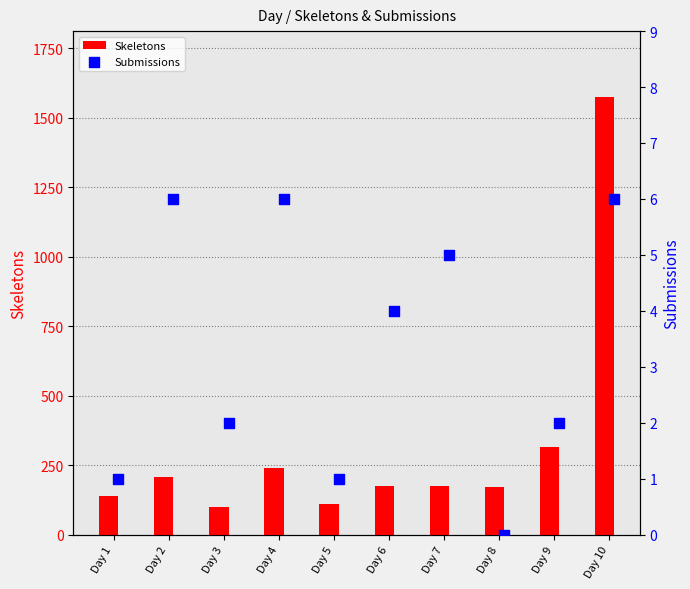

Which series has the largest total across all categories?

Skeletons